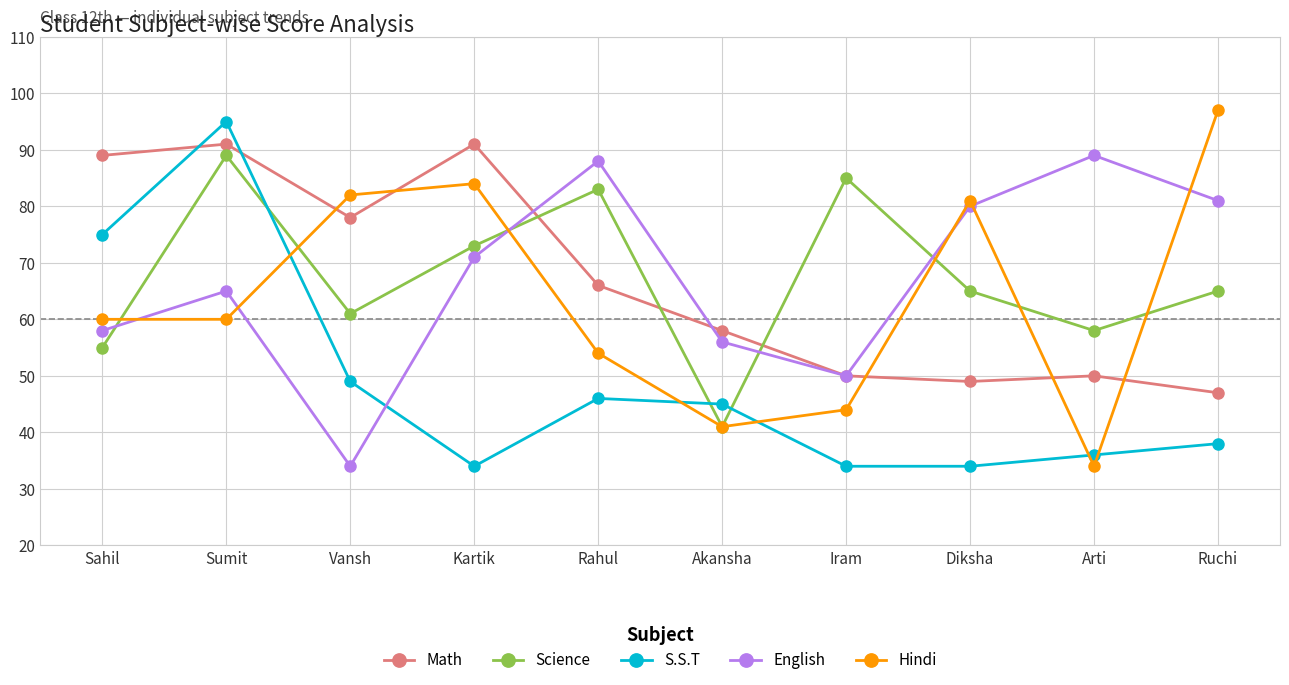

What is the total value across all series at Ruchi?

328